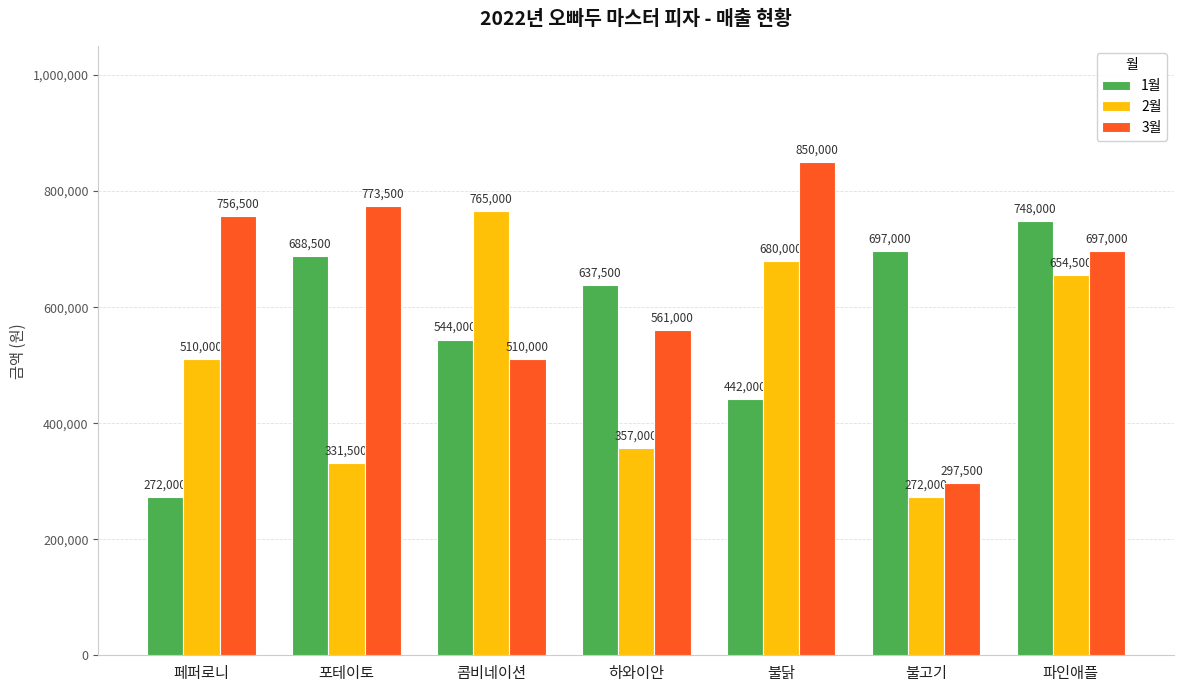

What is the difference between the maximum and second lowest values in the 2월 series?

433500